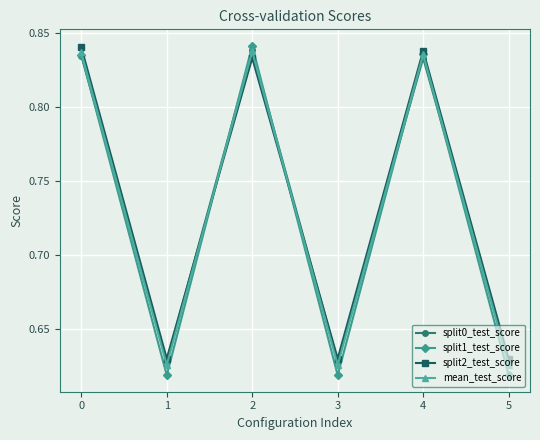

The value of split1_test_score at 0 is 1.4. True or false?

False